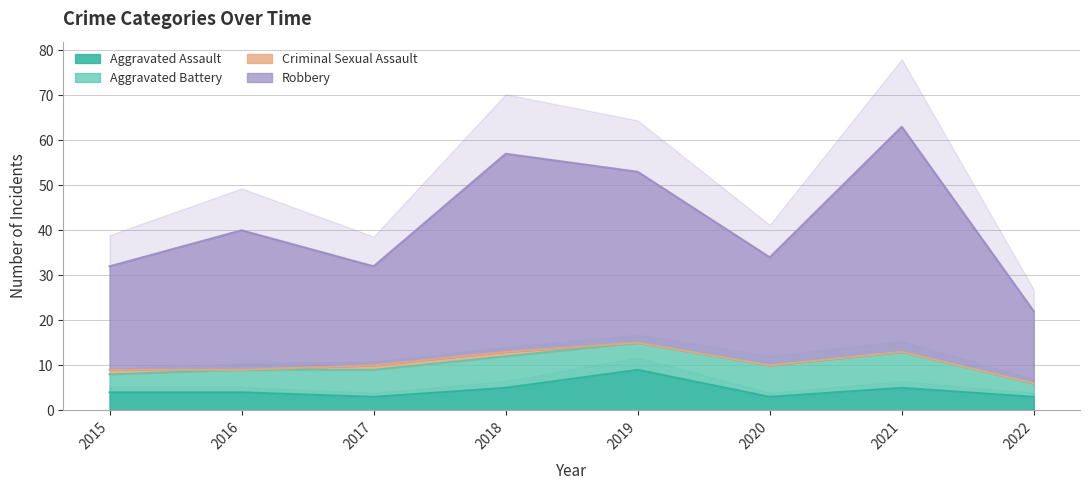

Which category has the highest value in the Aggravated Assault series?

2019